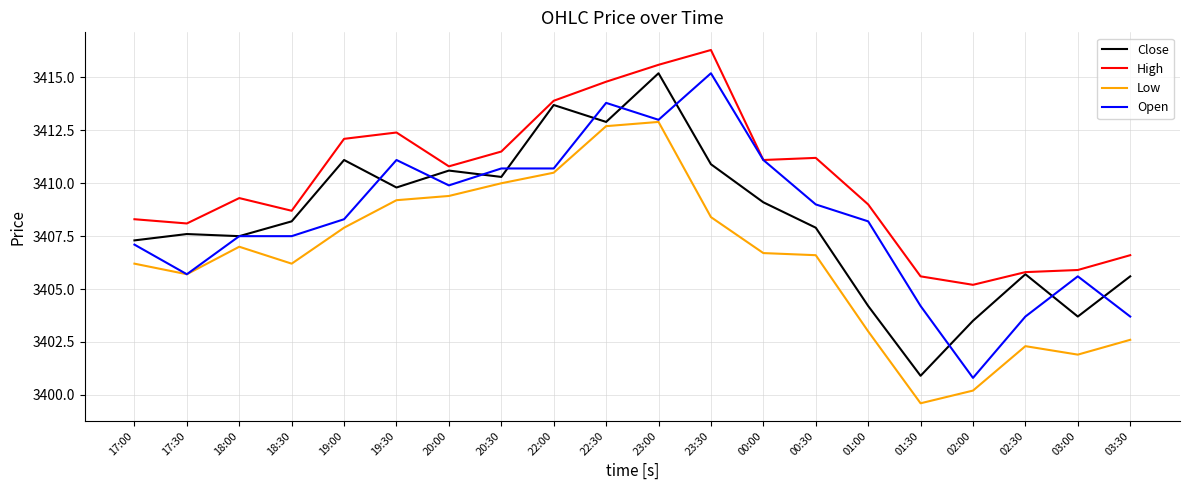

Read the Low value at 22:00.

3410.5